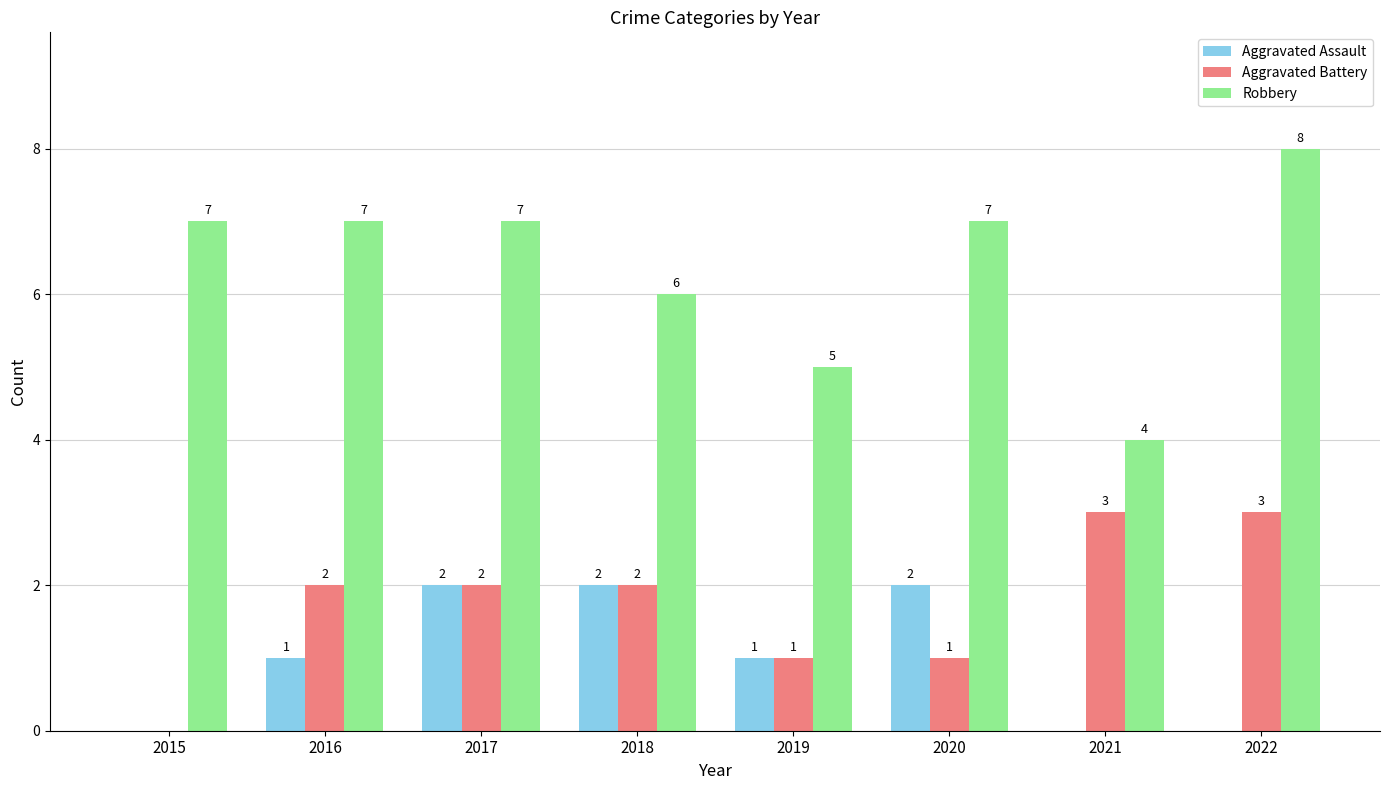

What is the total value across all series at 2016?

10